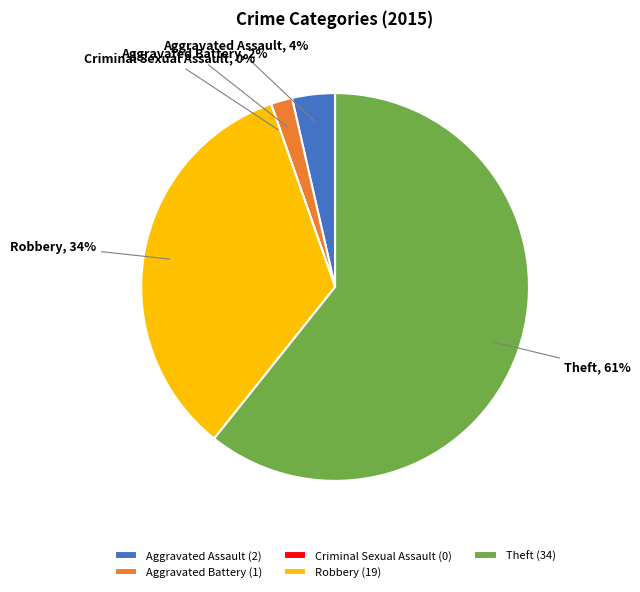

Does any single category account for the majority?

Yes